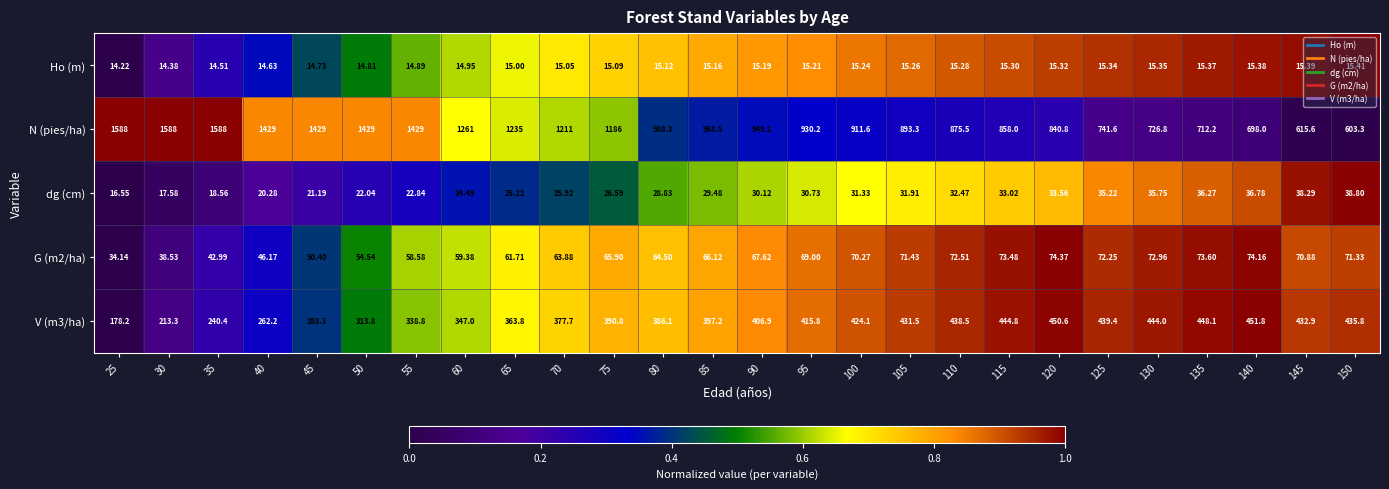

How many data points in G (m2/ha) are above 67?

13